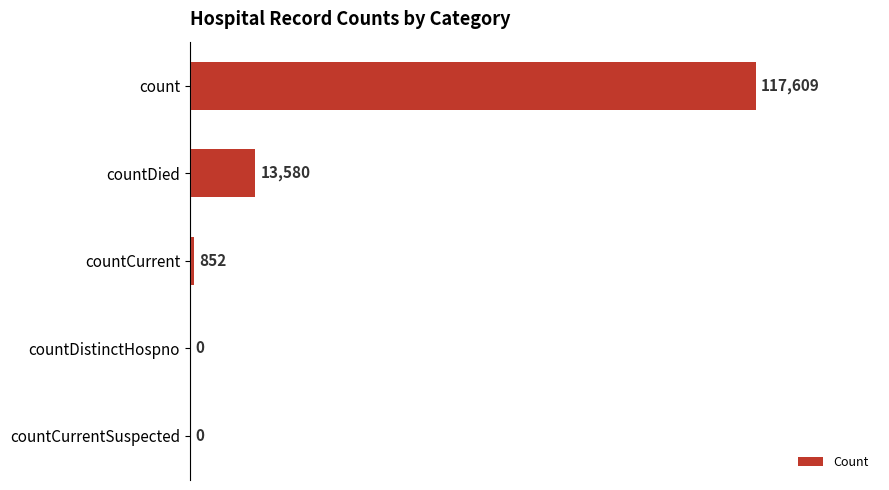

What is the average value?

26408